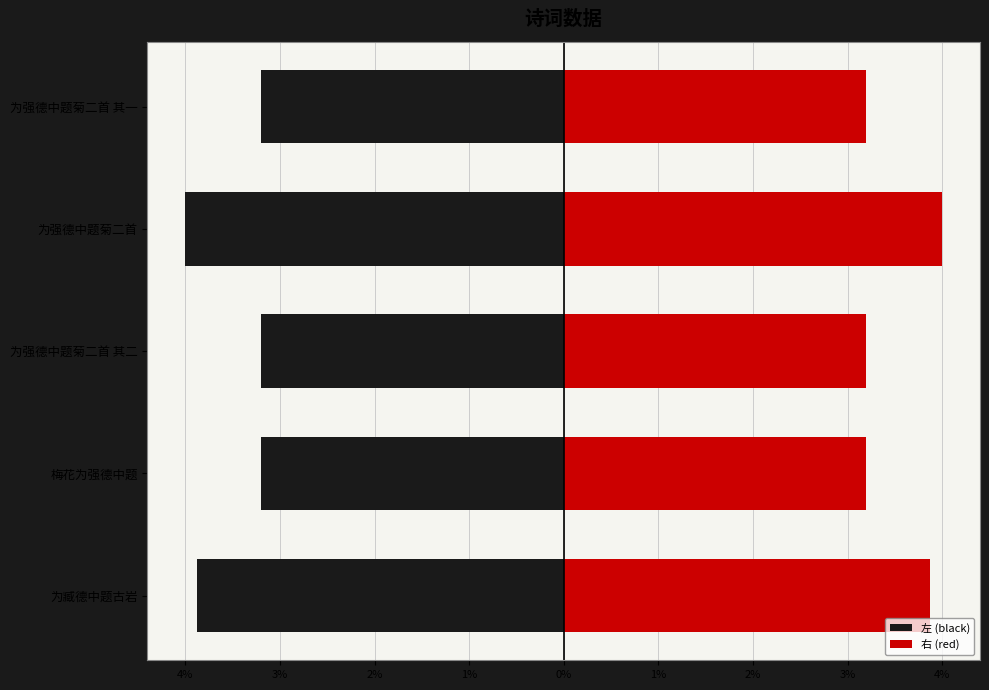

Reading right to left, what are all the values shown in this chart?

左 (black): -280083.0	-350386.5	-280083.5	-280132.0	-339324.5
右 (red): 280083.0	350386.5	280083.5	280132.0	339324.5